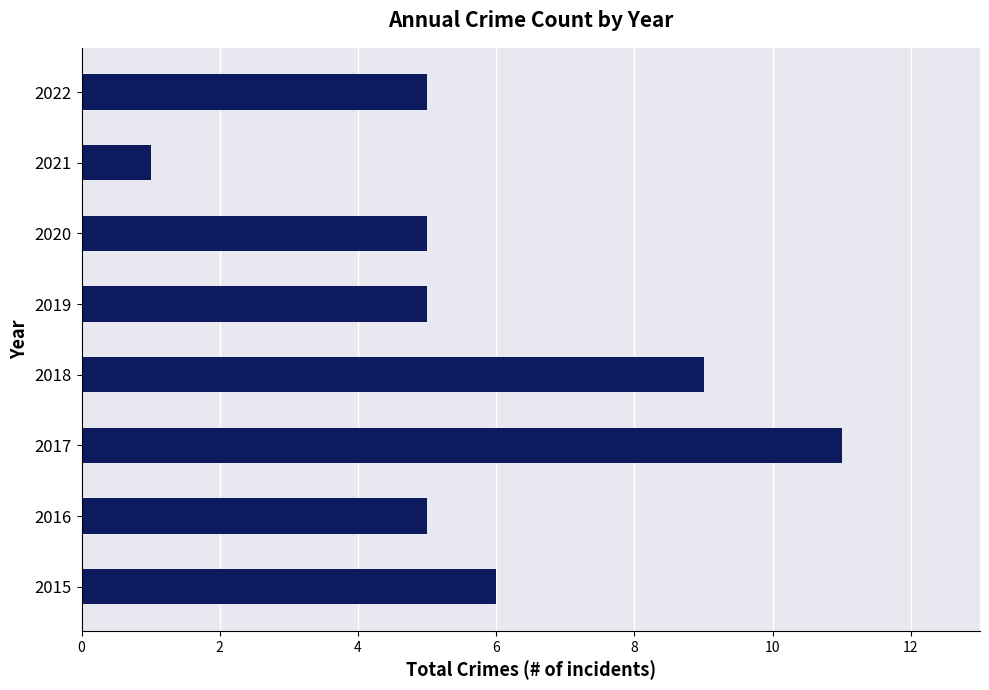

Which label corresponds to the largest value in the chart?

2017